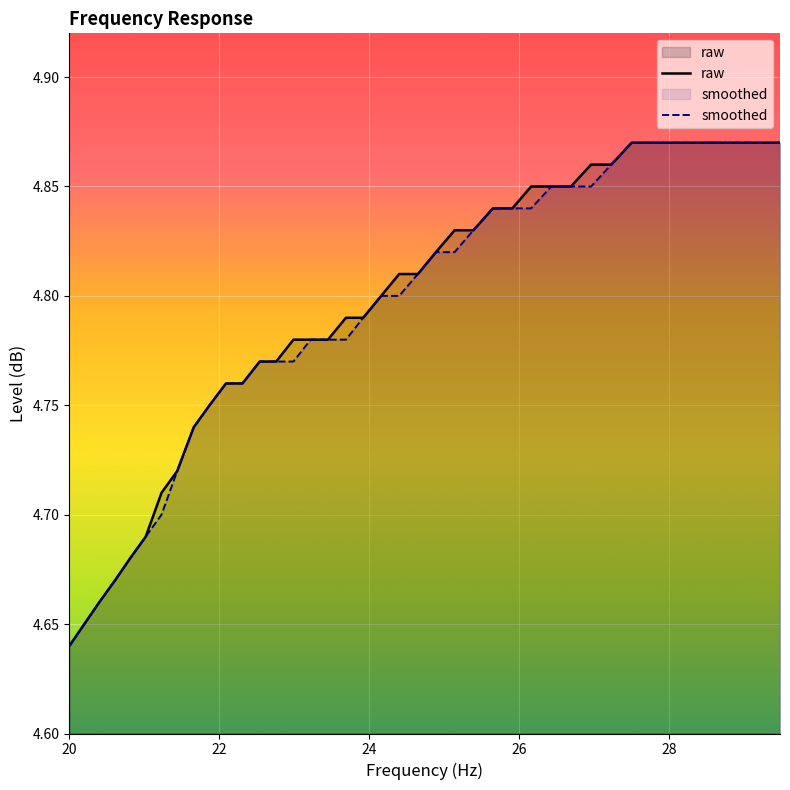

Count the number of data series in this chart.

2